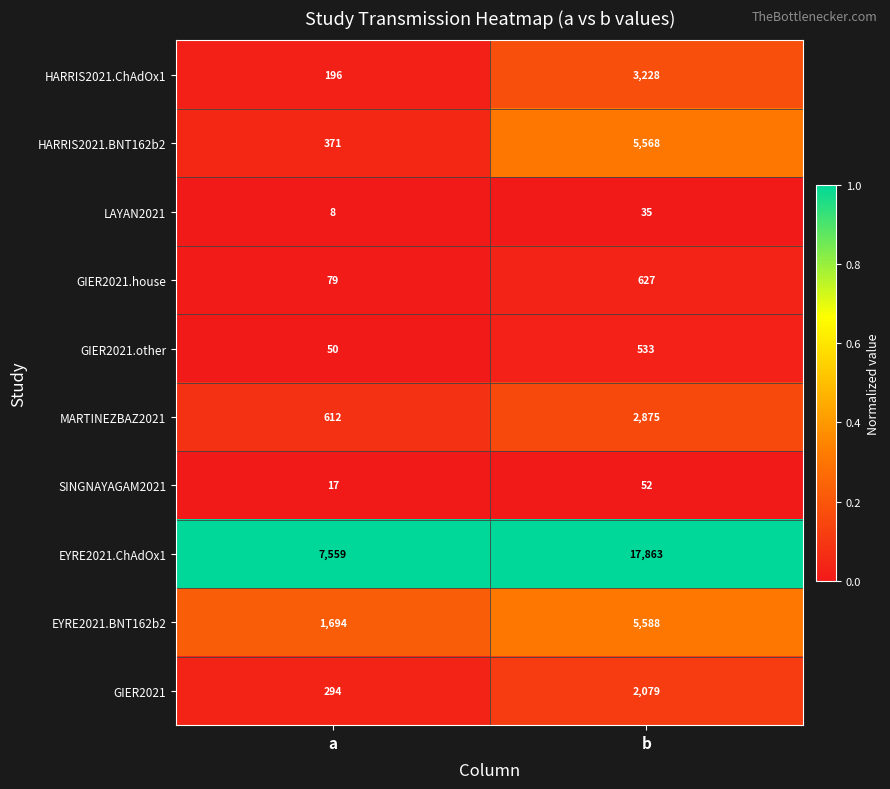

Reading right to left, extract all data points from this chart.

HARRIS2021.ChAdOx1: b=3228	a=196
HARRIS2021.BNT162b2: b=5568	a=371
LAYAN2021: b=35	a=8
GIER2021.house: b=627	a=79
GIER2021.other: b=533	a=50
MARTINEZBAZ2021: b=2875	a=612
SINGNAYAGAM2021: b=52	a=17
EYRE2021.ChAdOx1: b=17863	a=7559
EYRE2021.BNT162b2: b=5588	a=1694
GIER2021: b=2079	a=294